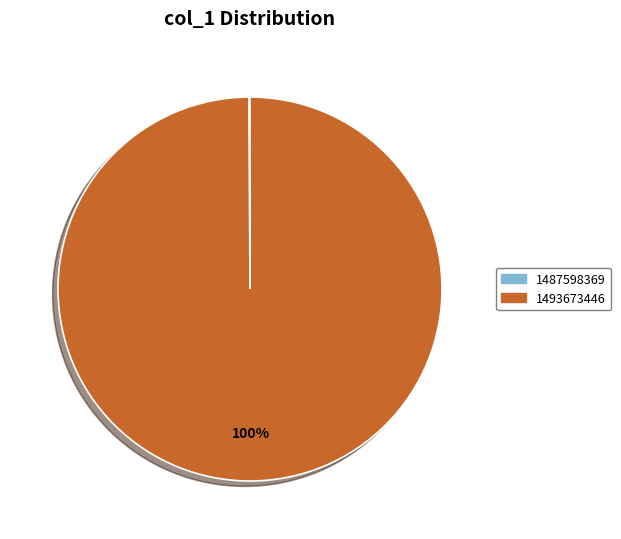

Which slice is the largest?

1493673446